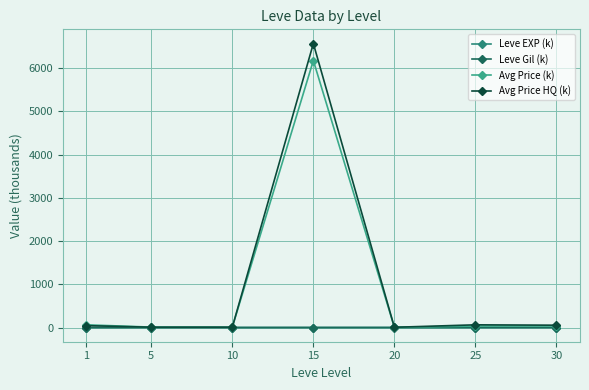

What is the average value of the Avg Price HQ (k) series?

964.7